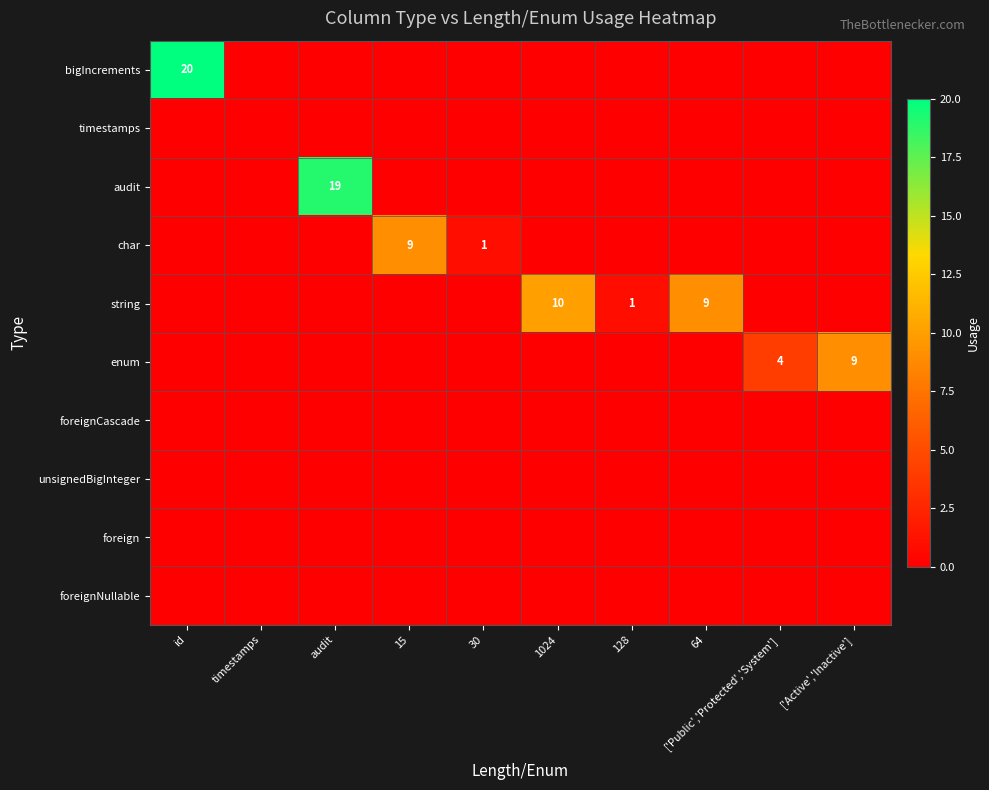

Which has a higher value, 128 or 30?

128